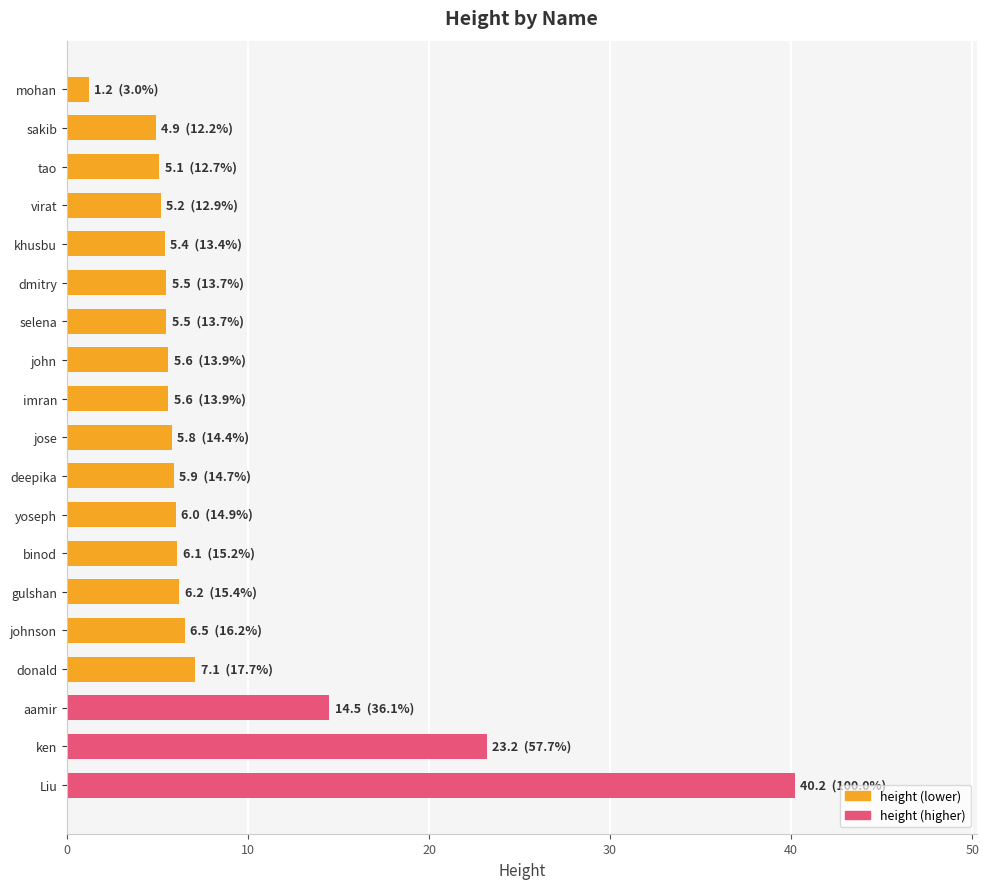

What is the sum of all values?

165.5